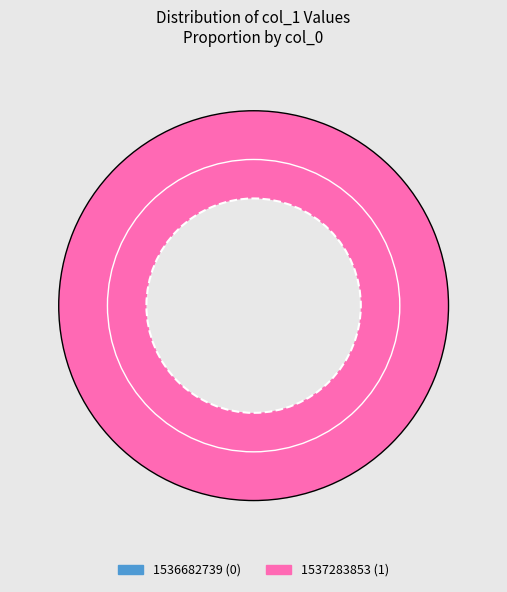

Which slice is the largest?

1537283853